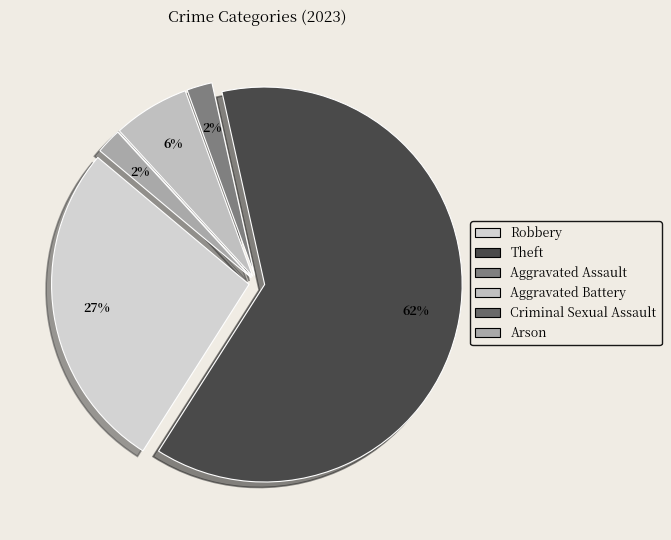

How many slices are in this pie chart?

6